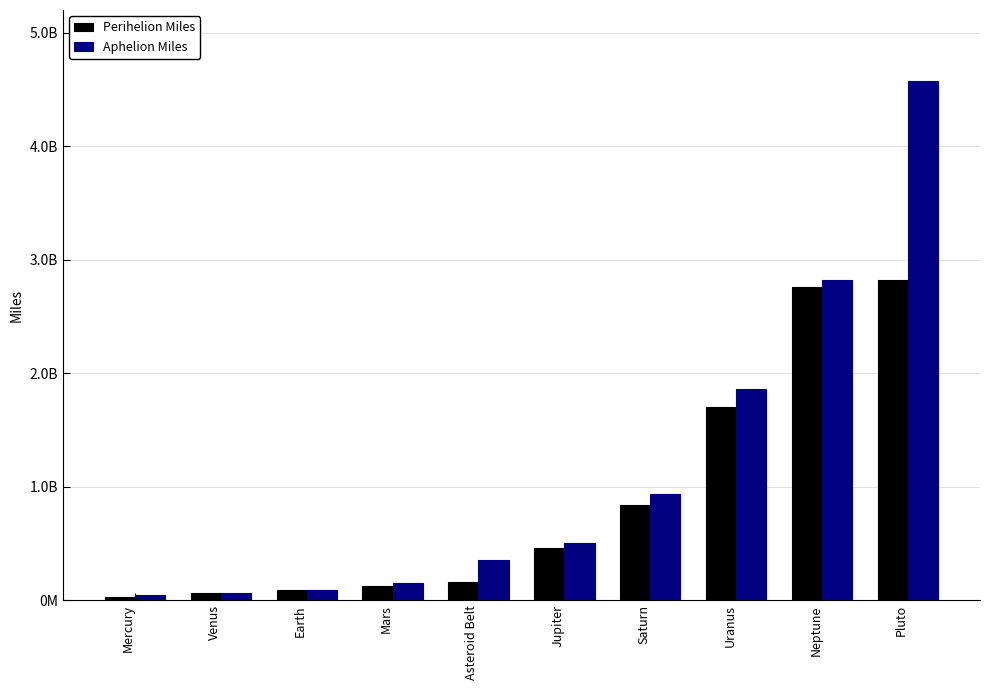

Are the bars horizontal?

No